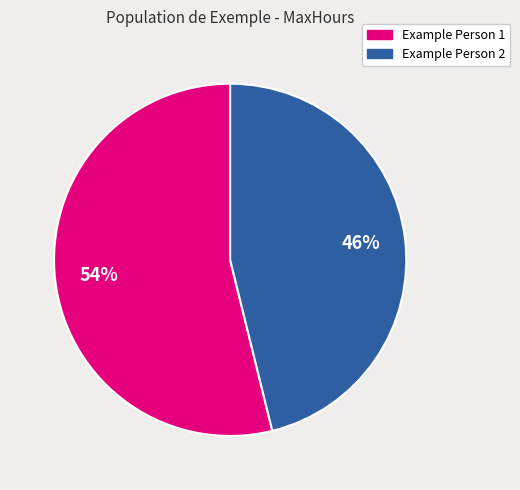

Which category has the smallest portion of the pie?

Example Person 2